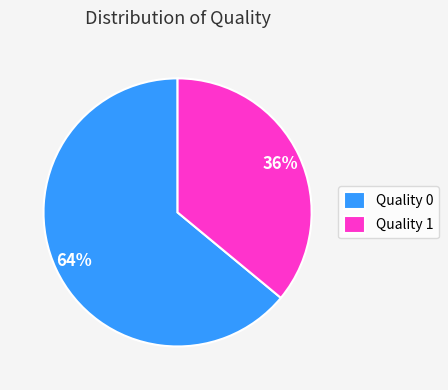

What is the majority slice?

Quality 0